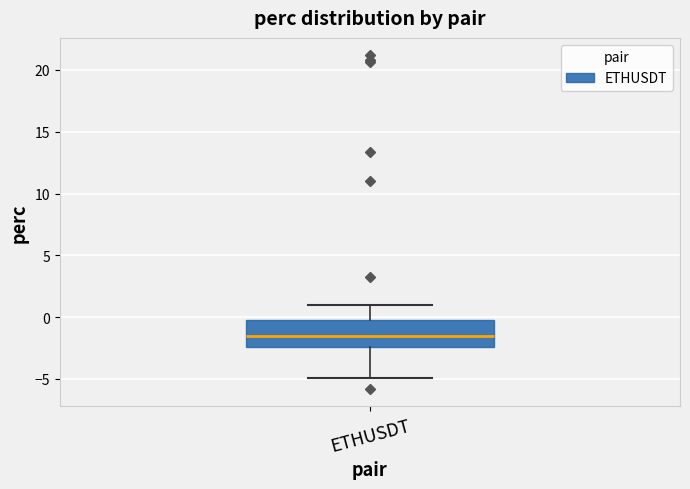

Transcribe this box plot: give where the median line is, the range the box spans, and where the two whiskers end, as read against the y-axis. The values are not printed on the chart, so give them approximately, as read against the axis.

median -1.5, box -2.5 to 0.0, whiskers -5.0 to 1.0